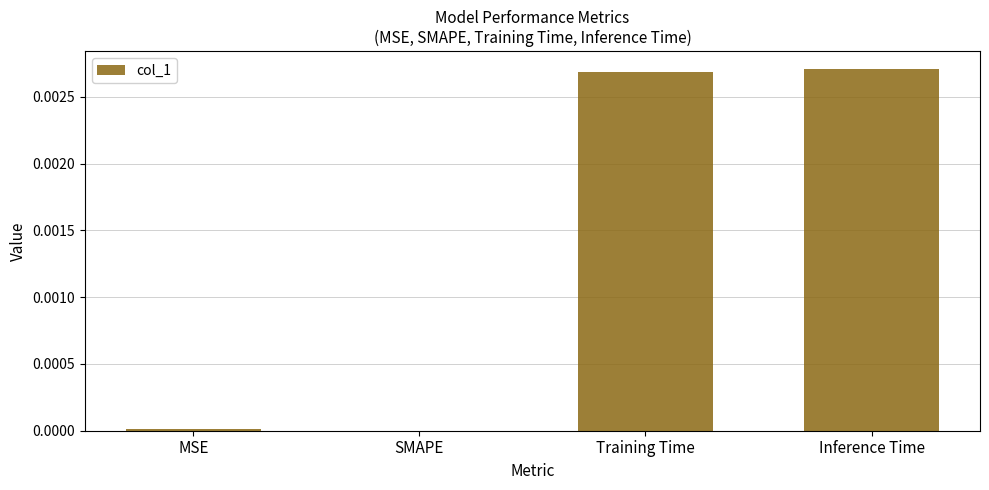

Which has a higher value, Inference Time or MSE?

Inference Time